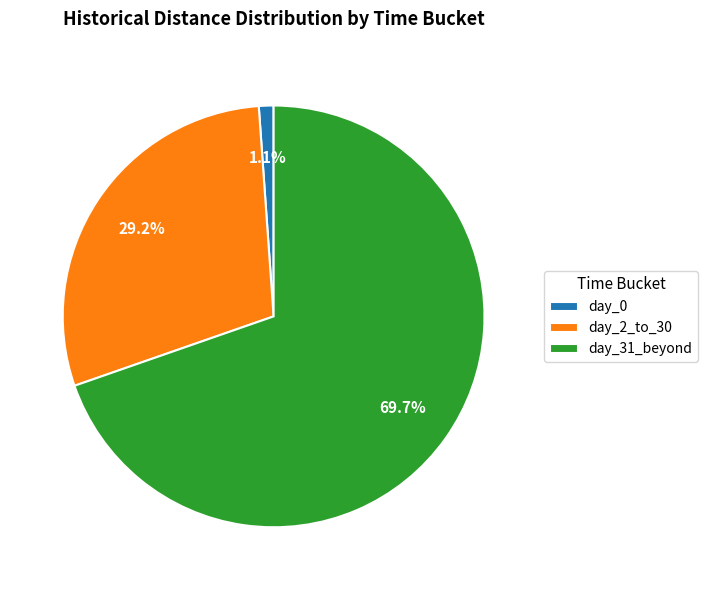

The day_2_to_30 slice represents 36% of the pie. True or false?

False